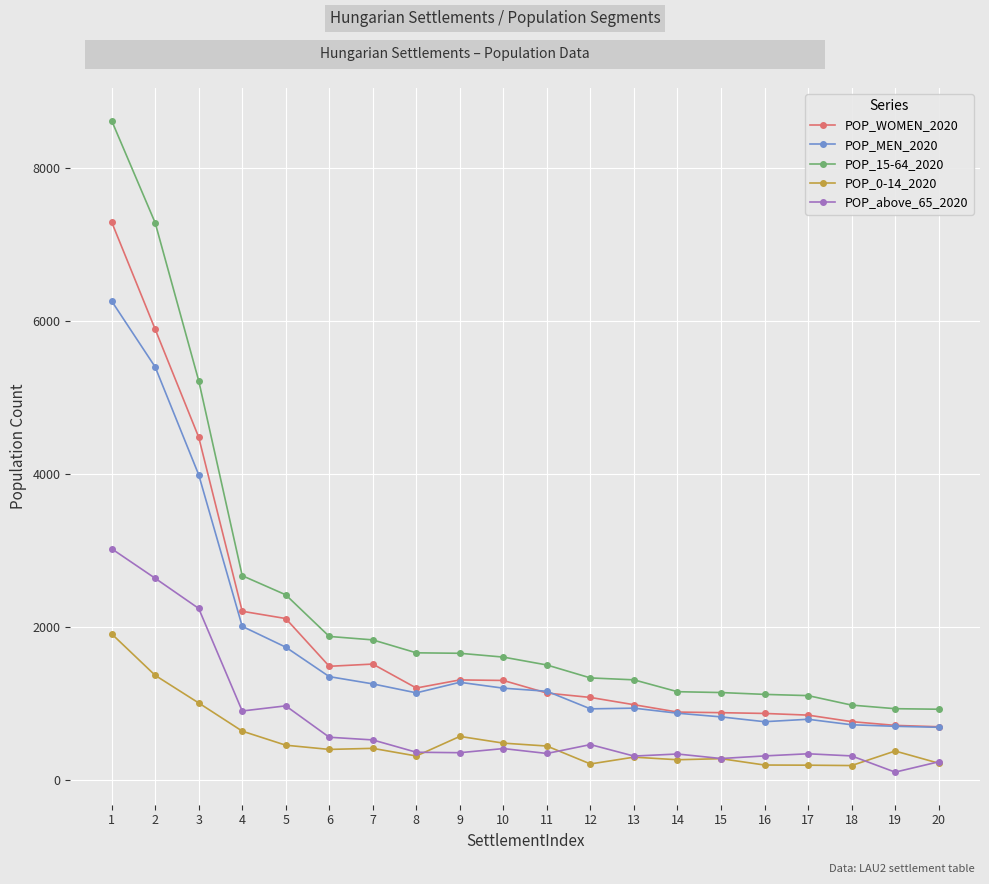

The value of POP_above_65_2020 at 7 is 526. True or false?

True